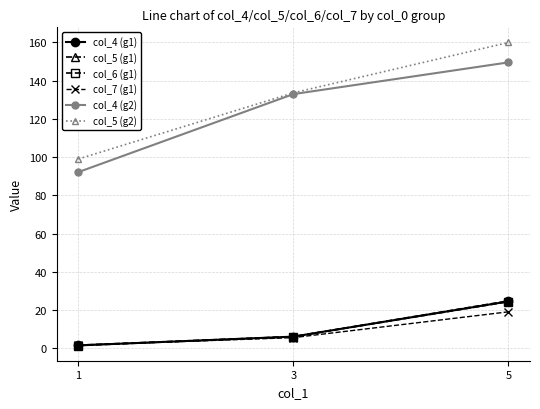

What are all the series names shown in the legend?

col_4 (g1), col_5 (g1), col_6 (g1), col_7 (g1), col_4 (g2), col_5 (g2)